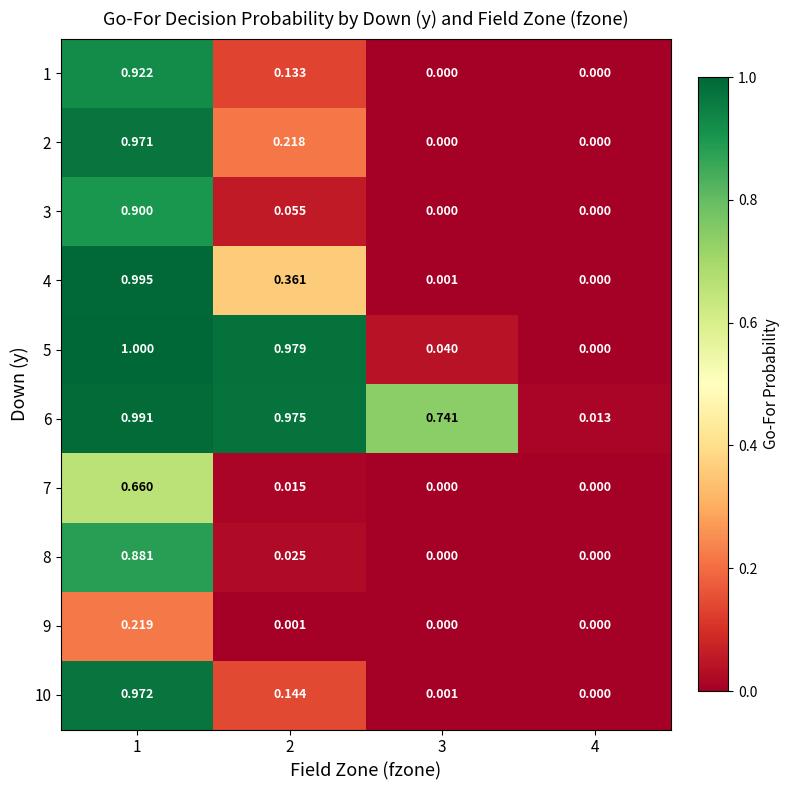

How many values in the 1 series exceed 0?

2